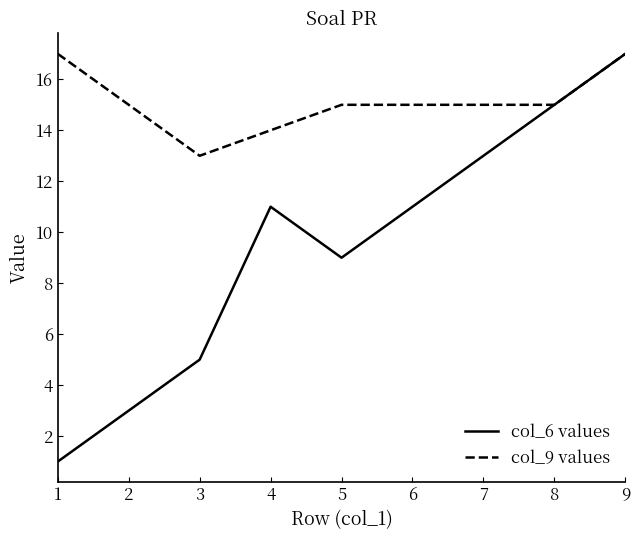

What is the difference between the col6_values values at 6 and 2?

8